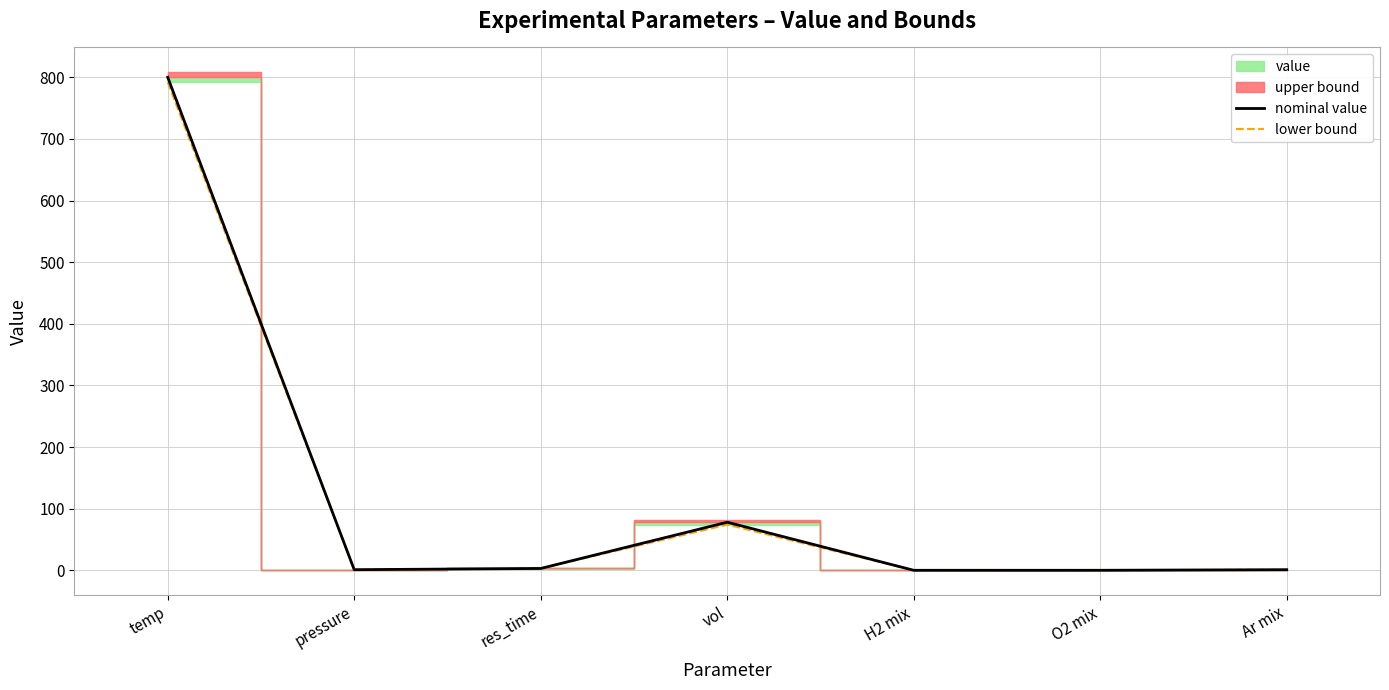

Is the value of nominal value at temp greater than the value of lower bound at res_time?

Yes